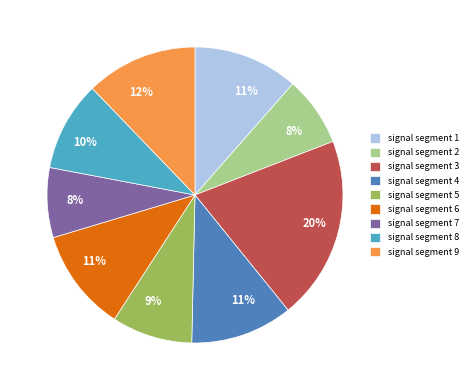

Does signal segment 6 represent more than half of the total?

No